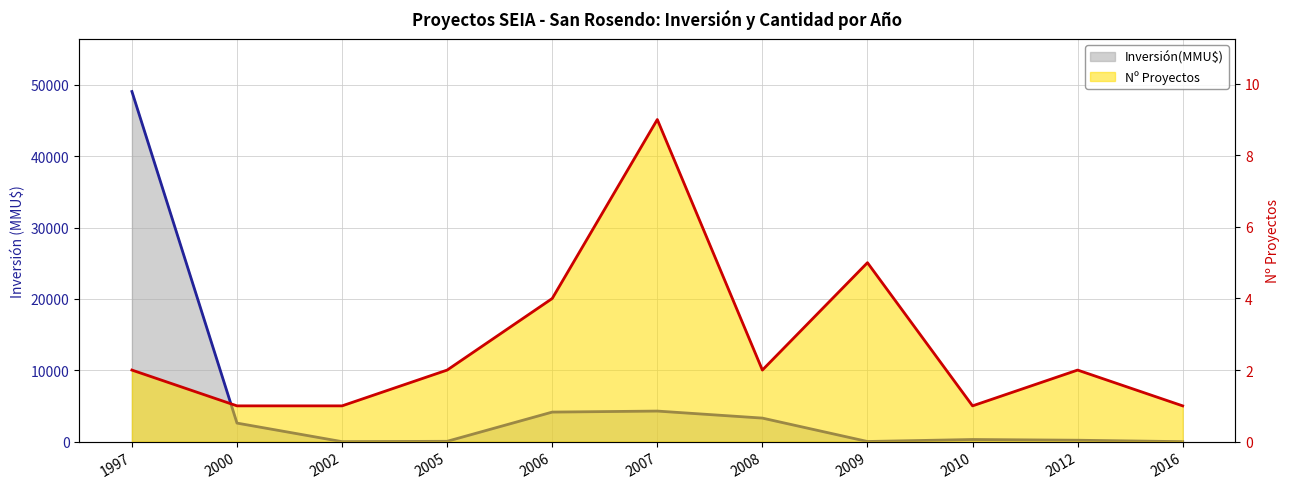

What is the sum of the Inversión(MMU$) values at 2005 and 2000?

2650